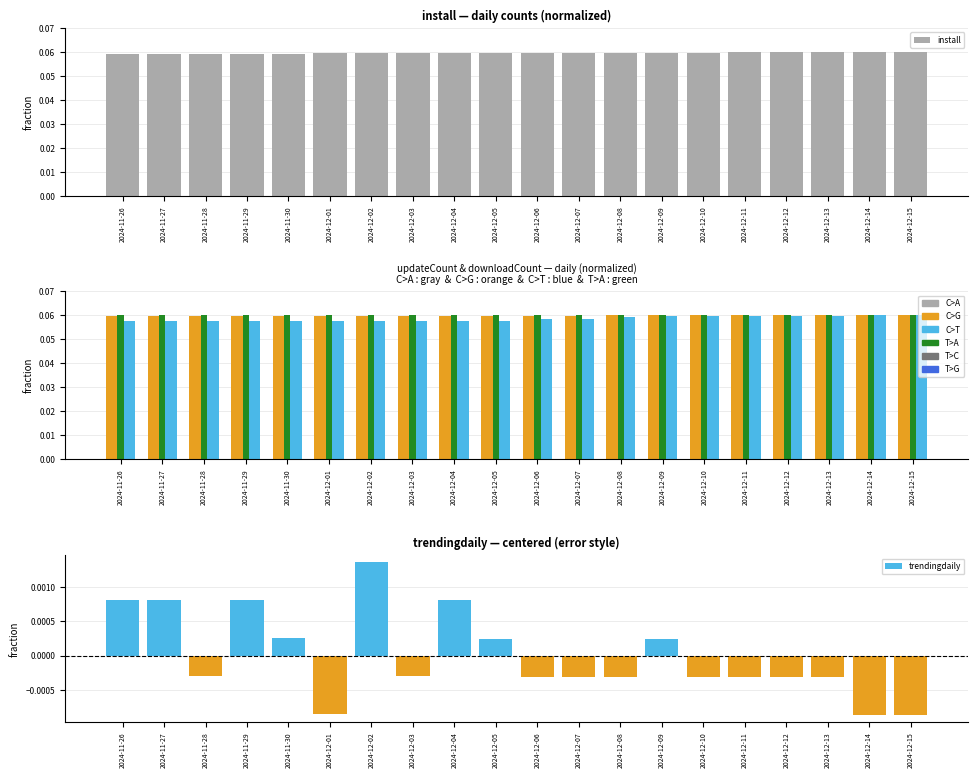

Reading right to left, extract all data points from this chart.

install: 0.1	0.1	0.1	0.1	0.1	0.1	0.1	0.1	0.1	0.1	0.1	0.1	0.1	0.1	0.1	0.1	0.1	0.1	0.1	0.1
C>G: 0.1	0.1	0.1	0.1	0.1	0.1	0.1	0.1	0.1	0.1	0.1	0.1	0.1	0.1	0.1	0.1	0.1	0.1	0.1	0.1
C>T: 0.1	0.1	0.1	0.1	0.1	0.1	0.1	0.1	0.1	0.1	0.1	0.1	0.1	0.1	0.1	0.1	0.1	0.1	0.1	0.1
T>A: 0.1	0.1	0.1	0.1	0.1	0.1	0.1	0.1	0.1	0.1	0.1	0.1	0.1	0.1	0.1	0.1	0.1	0.1	0.1	0.1
trendingdaily: -0.0	-0.0	-0.0	-0.0	-0.0	-0.0	0.0	-0.0	-0.0	-0.0	0.0	0.0	-0.0	0.0	-0.0	0.0	0.0	-0.0	0.0	0.0